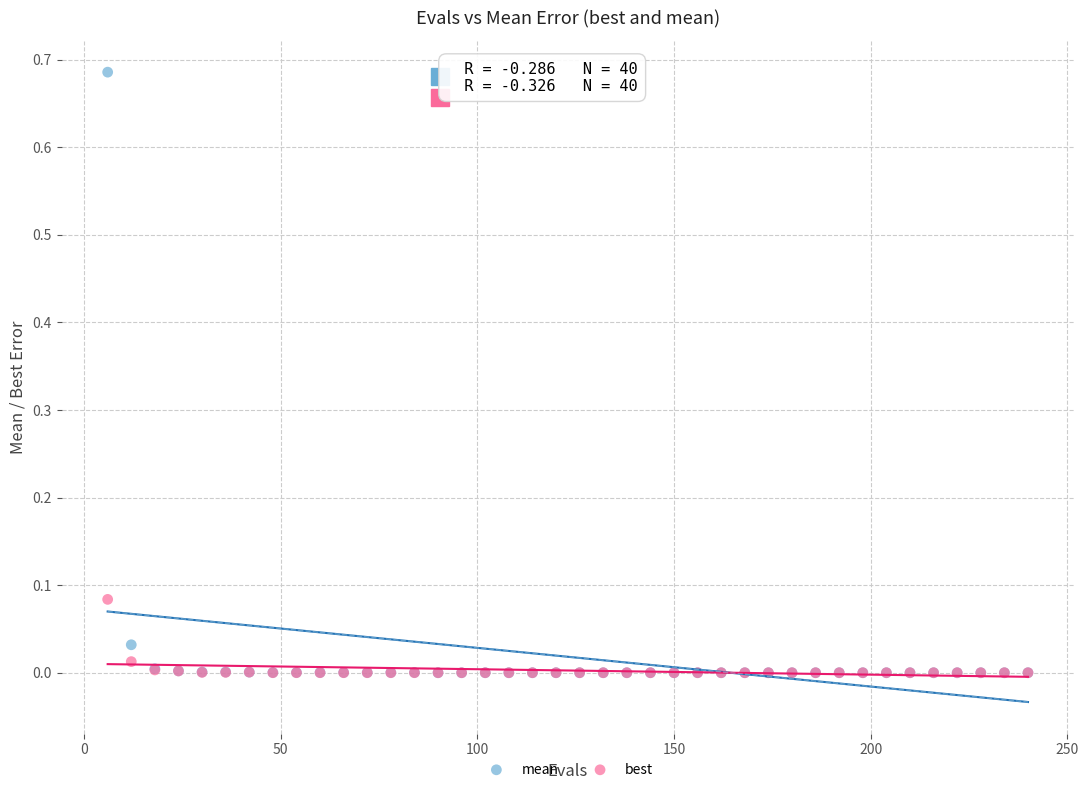

Which series has the widest spread of Y values?

mean